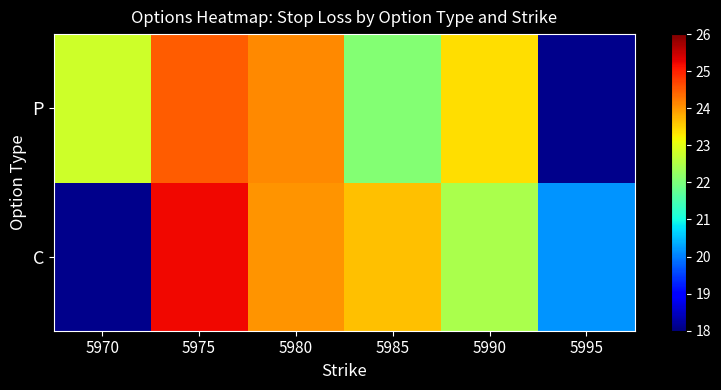

At which label does P first exceed 24?

5975